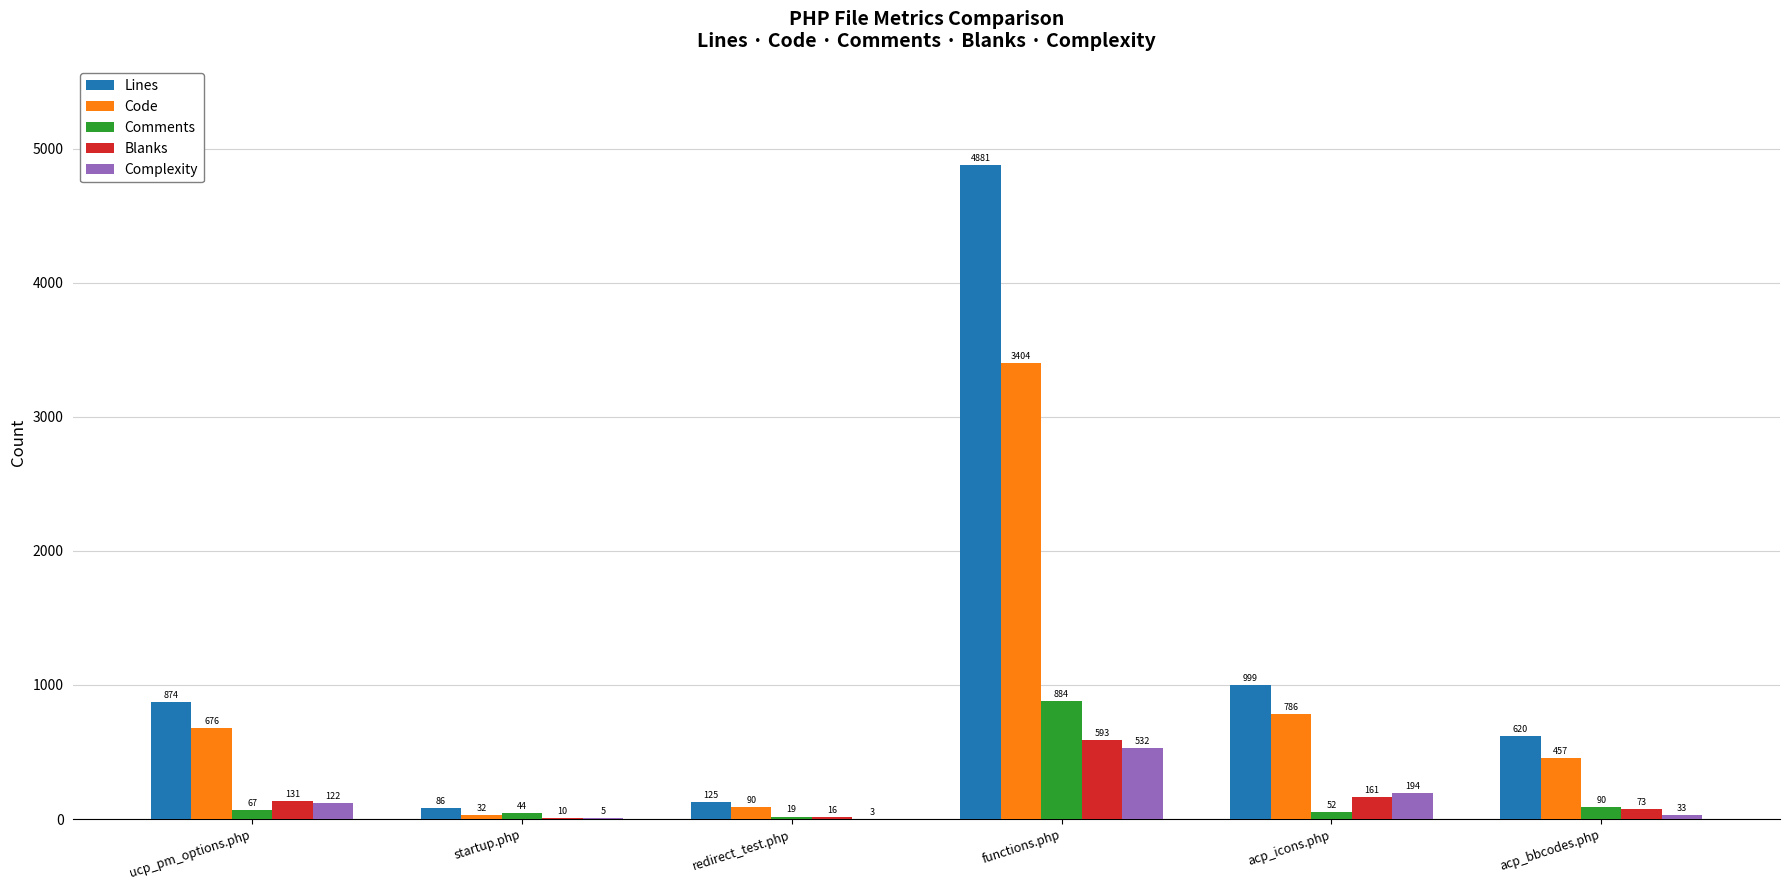

Which series has the largest total across all categories?

Lines